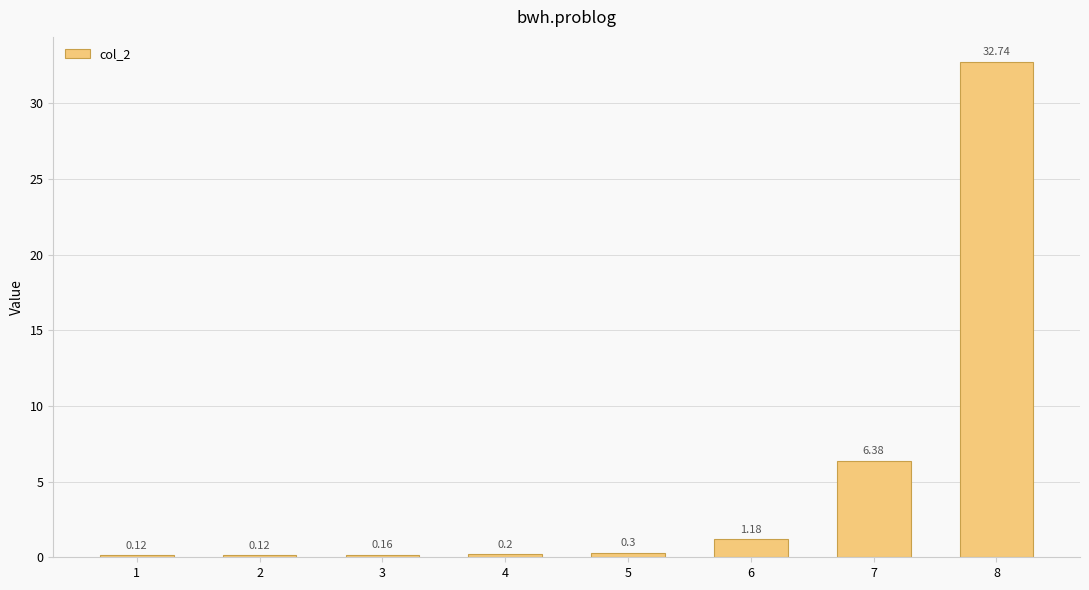

Which has a higher value, 4 or 6?

6